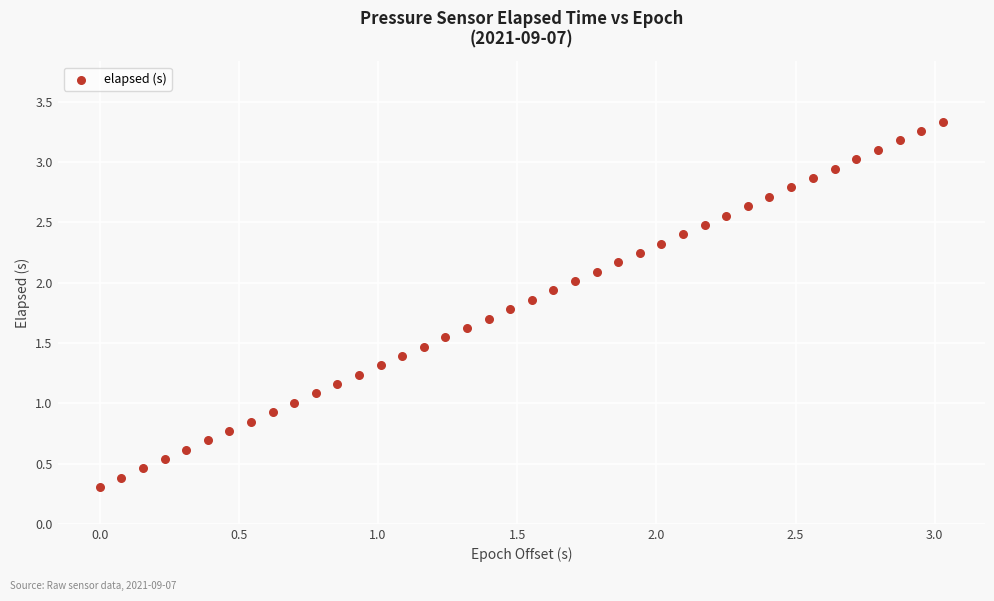

What is the range of Y values (max minus min)?

3.0